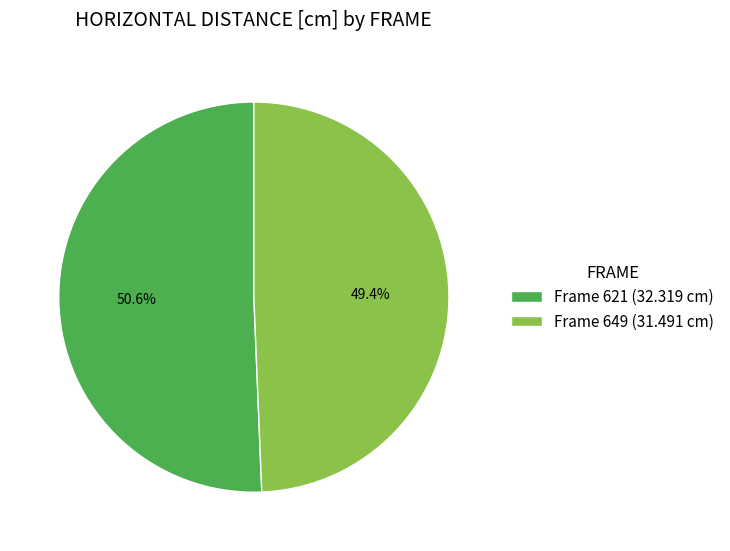

Which slice represents more than half of the pie?

Frame 621 (32.319 cm)